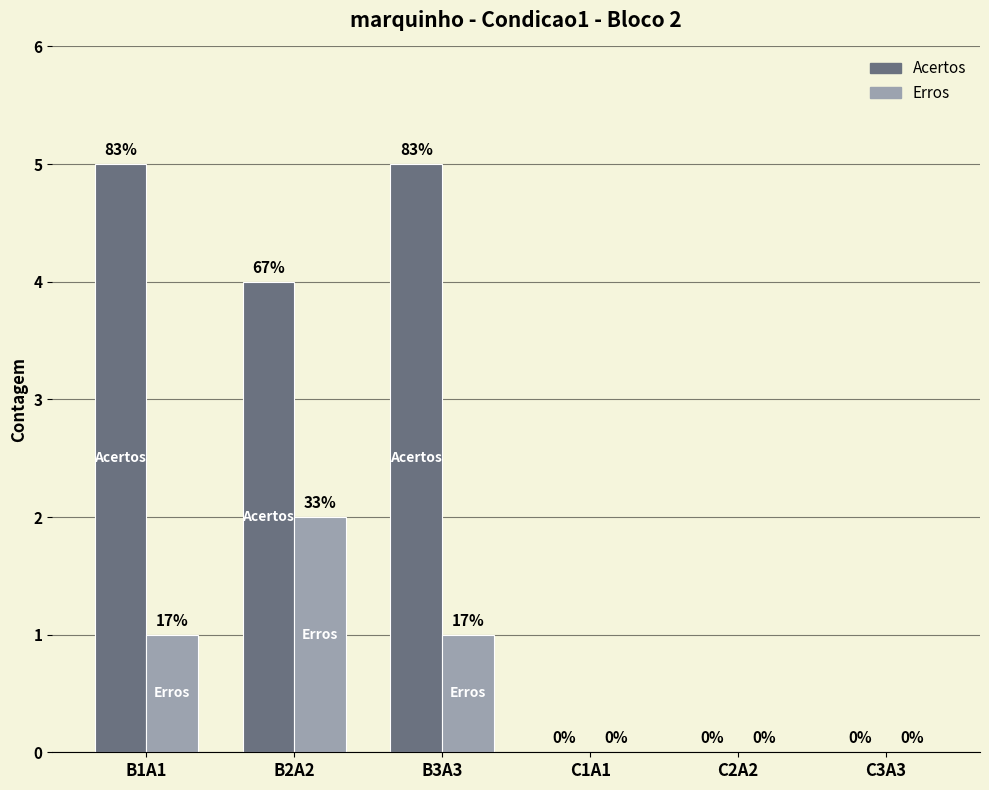

How many groups of bars are there?

6